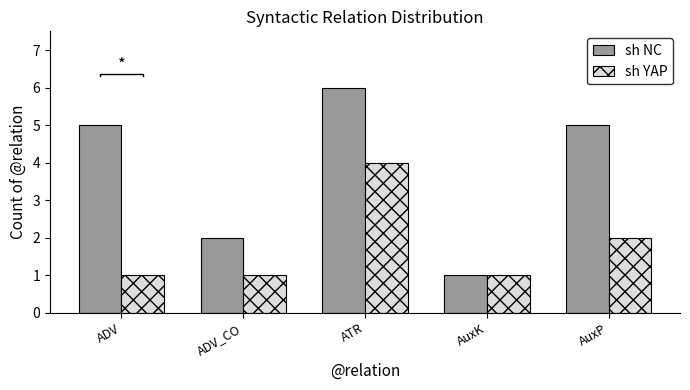

Between ADV_CO and AuxP, which series saw the biggest shift?

sh NC